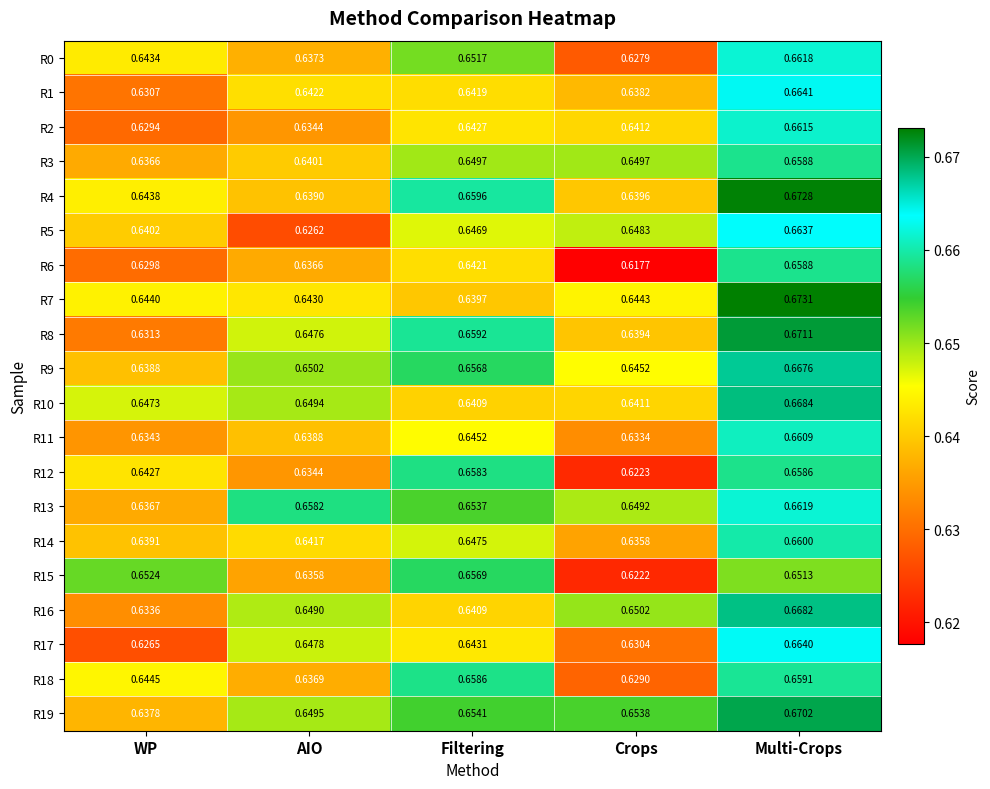

Where is R8 nearest to the value 0?

WP